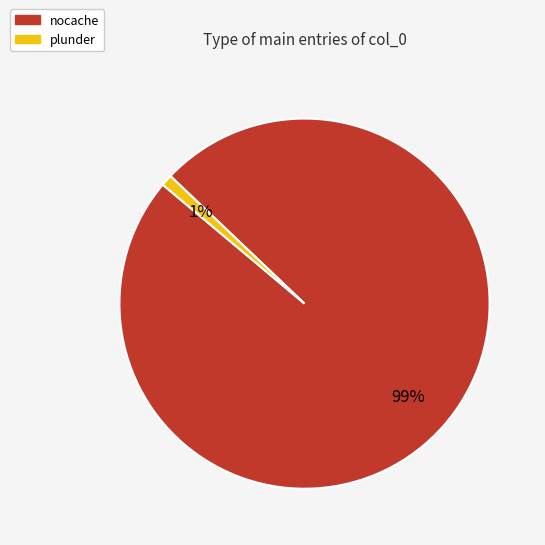

To the nearest percent, what is the difference between the plunder and nocache slice percentages?

98%